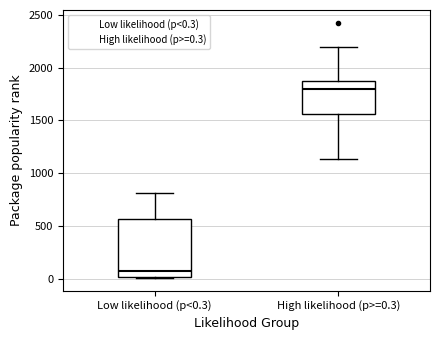

Which box's median line is the lowest?

Low likelihood (p<0.3)